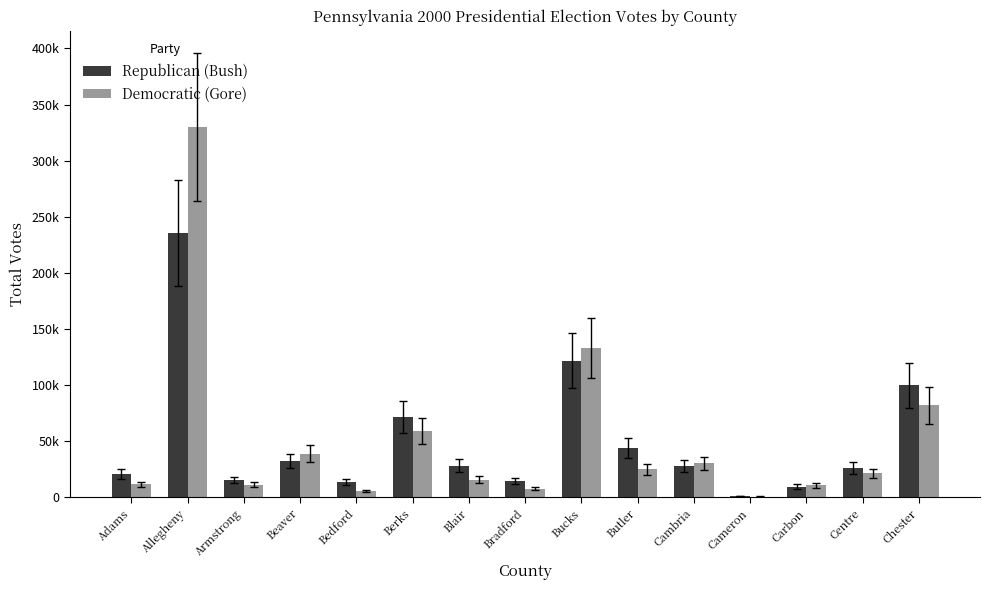

What are all the series names shown in the legend?

Republican (Bush), Democratic (Gore)